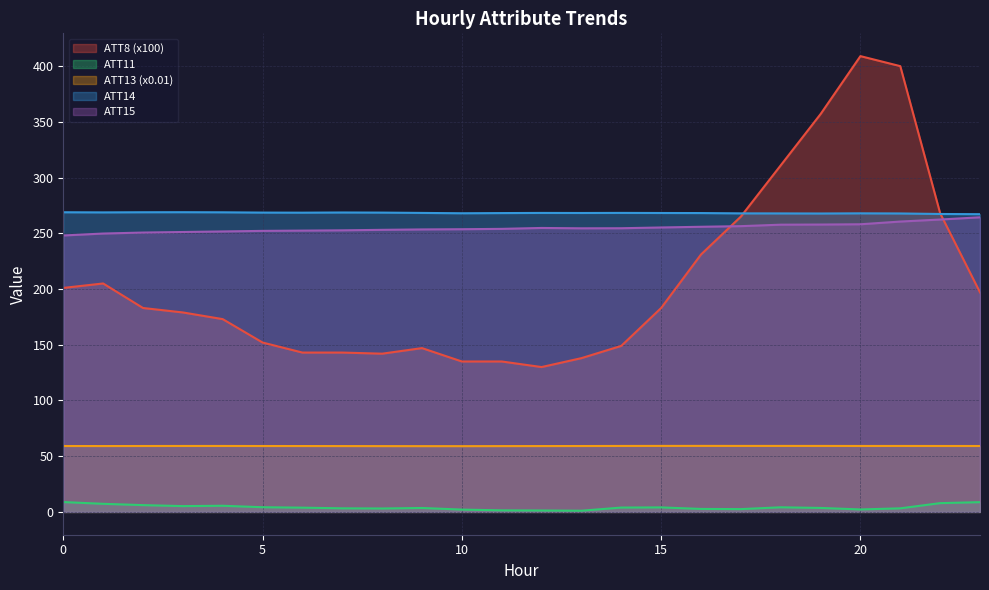

How many interior local valleys does the ATT14 series have?

5